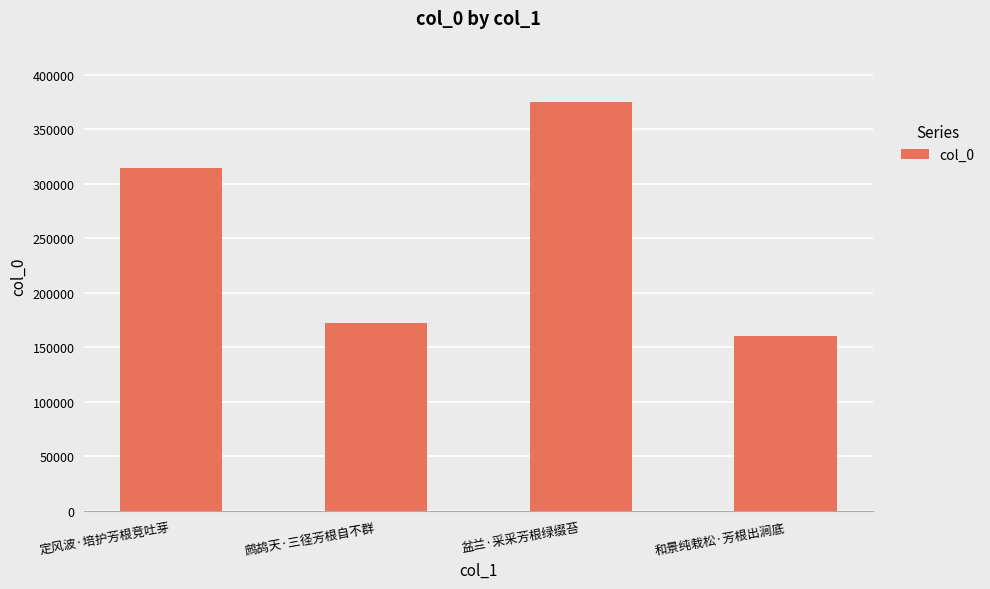

The chart shows a value of 104475 at 盆兰·采采芳根绿缀苔. True or false?

False